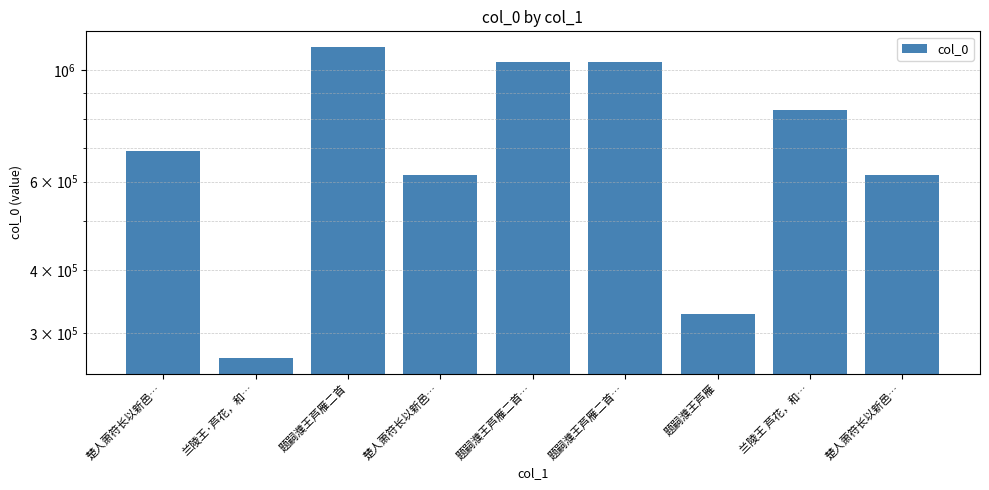

Between 兰陵王·芦花，和… and 题嗣濮王芦雁二首…, which is larger?

题嗣濮王芦雁二首…